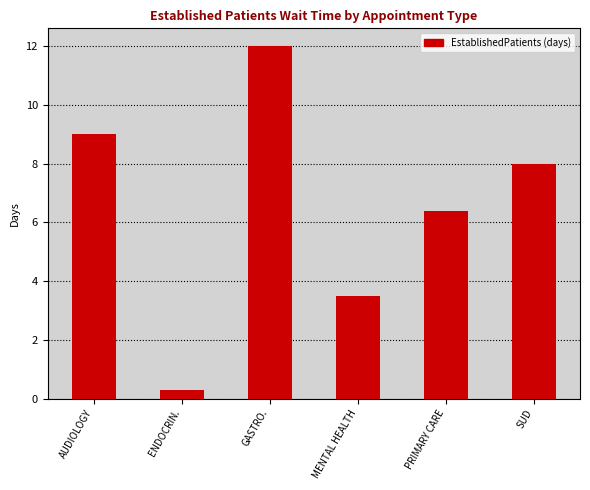

What is the average value?

6.5